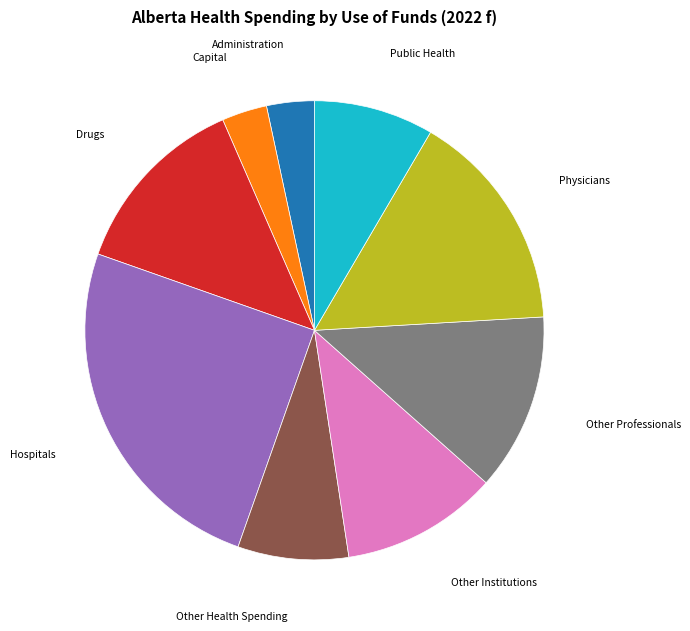

Does any single category account for the majority?

No